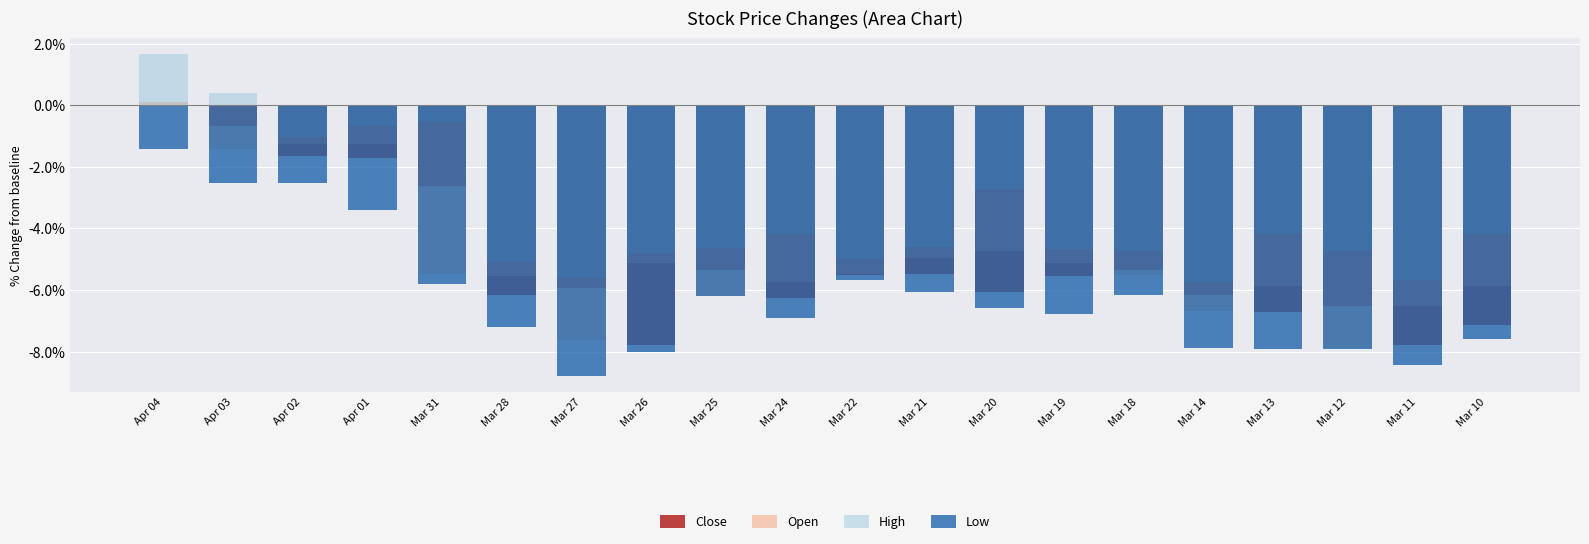

Which series has the largest range (max minus min)?

High